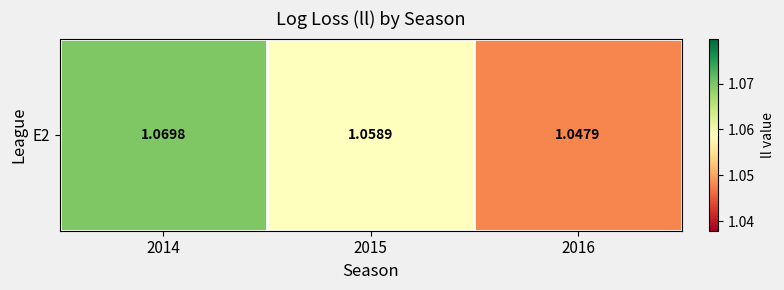

What is the sum of the values at 2016 and 2015?

2.1